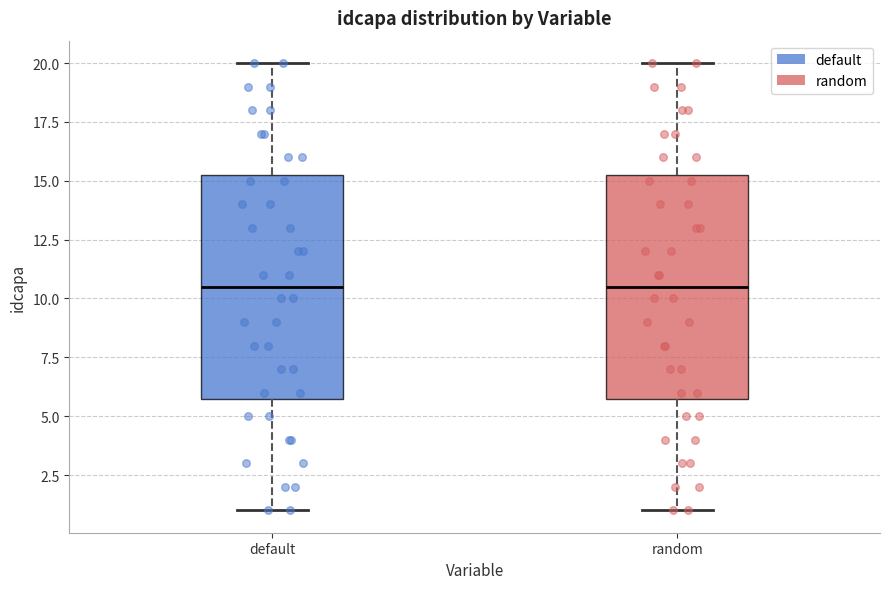

Where is the lower edge of the box for default on the y-axis? The values are not printed on the chart, so give them approximately, as read against the axis.

6.0